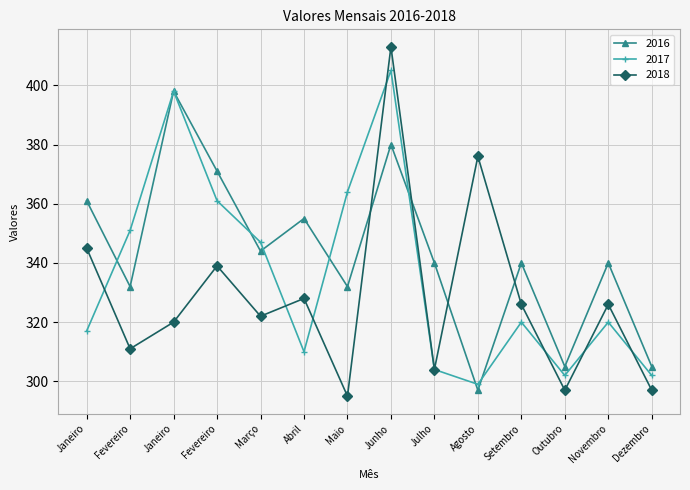

What is the difference between the second highest and minimum values in the 2018 series?

81